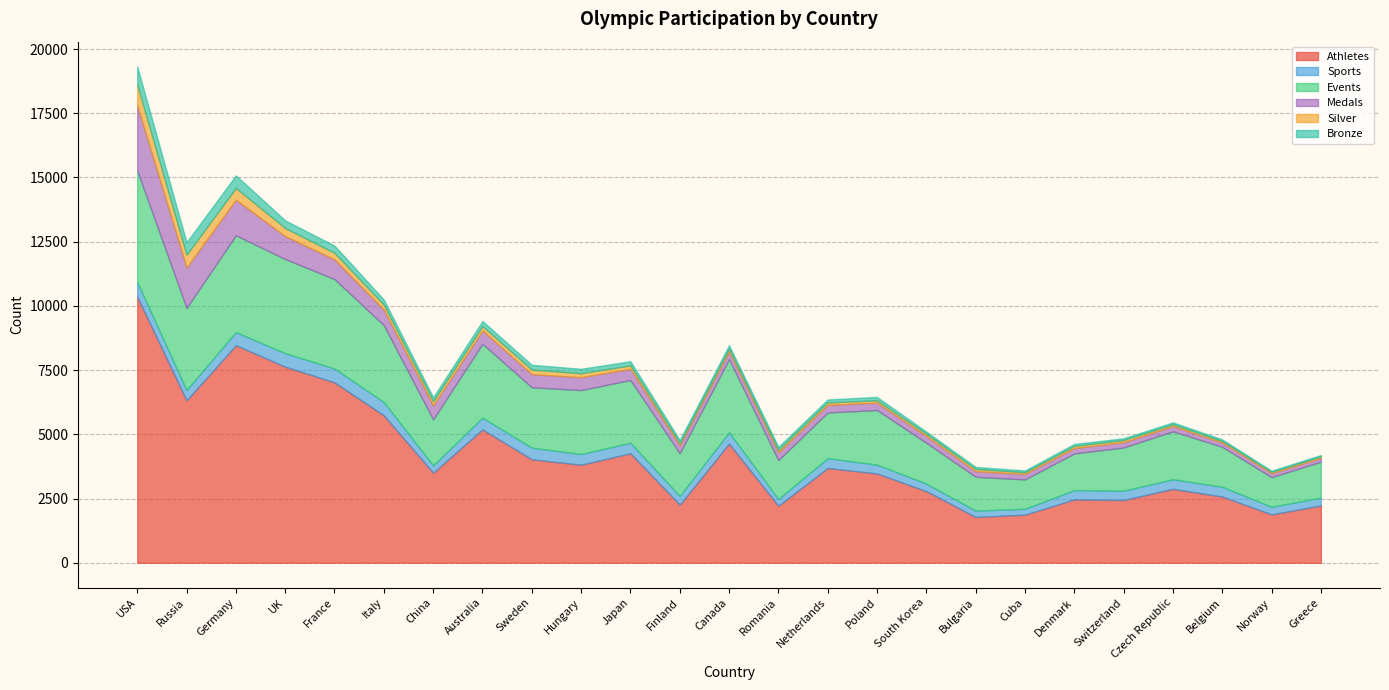

Which series has the largest total across all categories?

Athletes